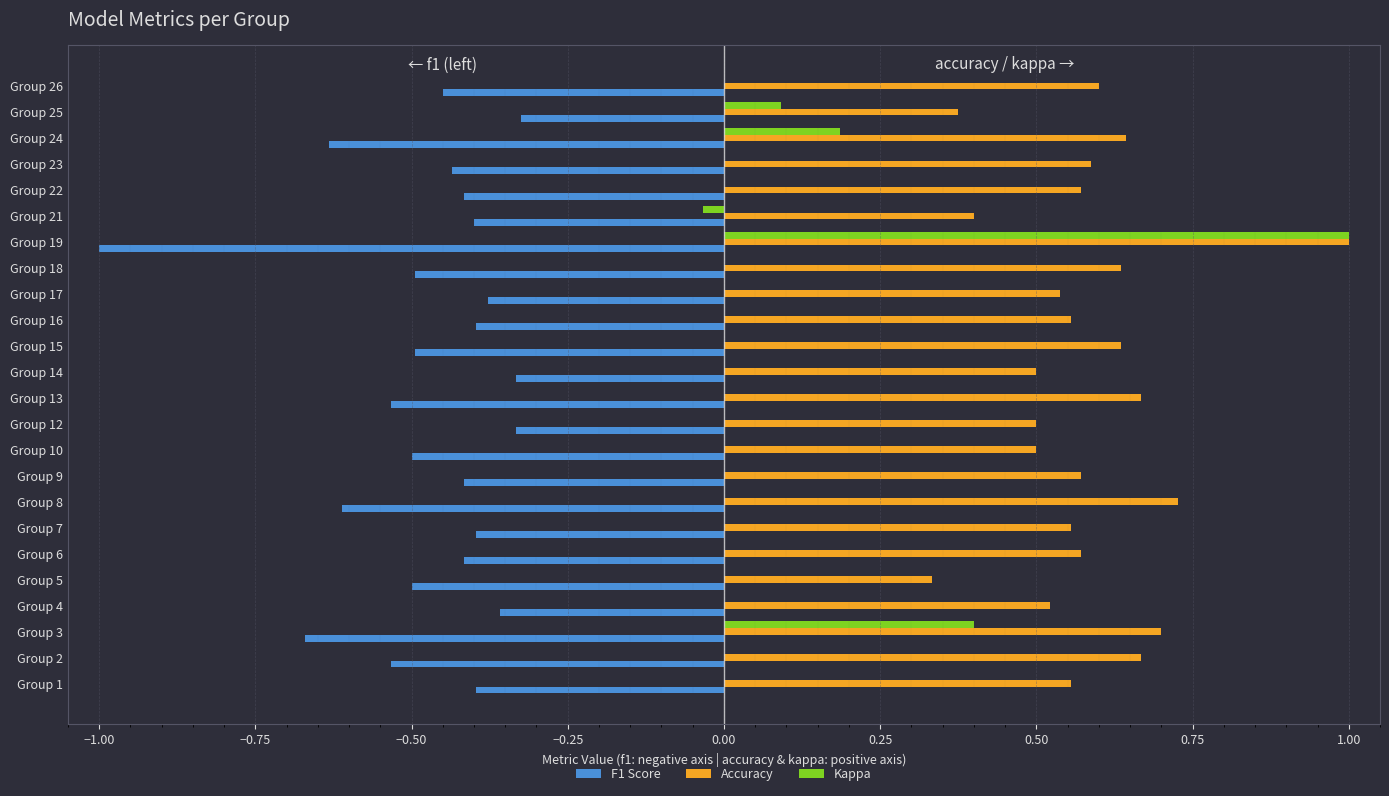

At which category is the sum across all series the highest?

Group 19